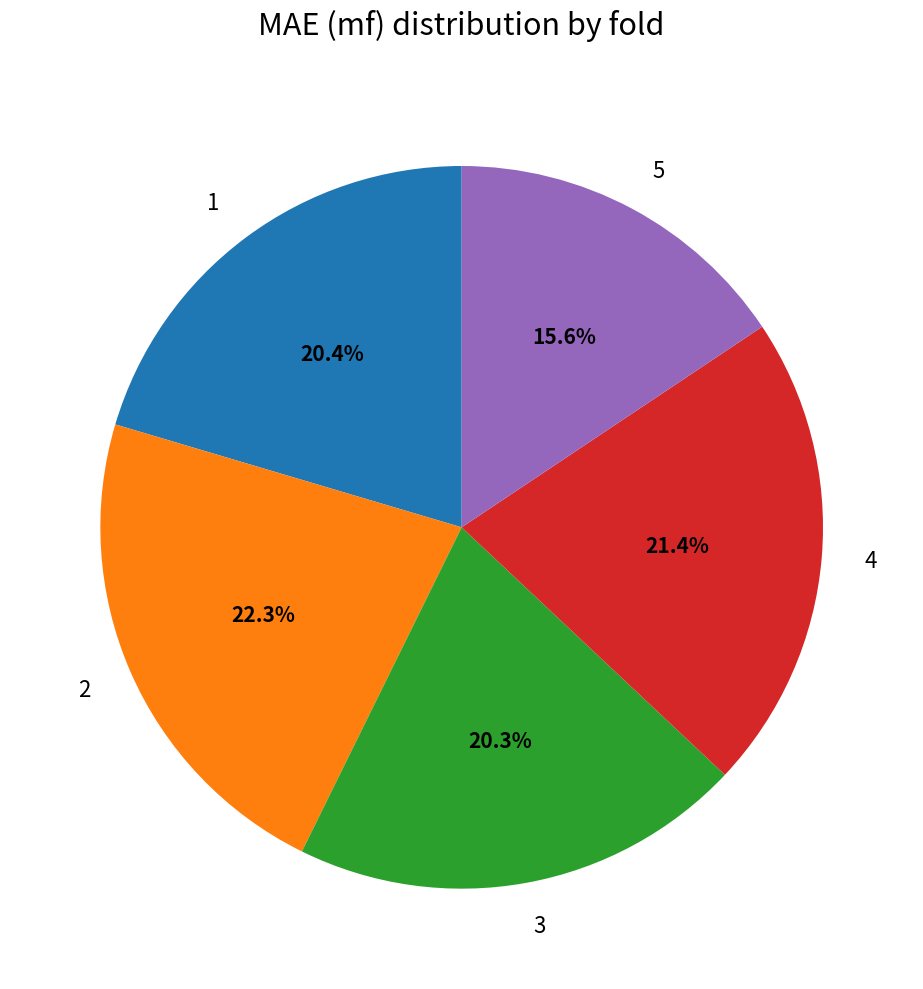

To the nearest percent, what is the average slice percentage?

20%